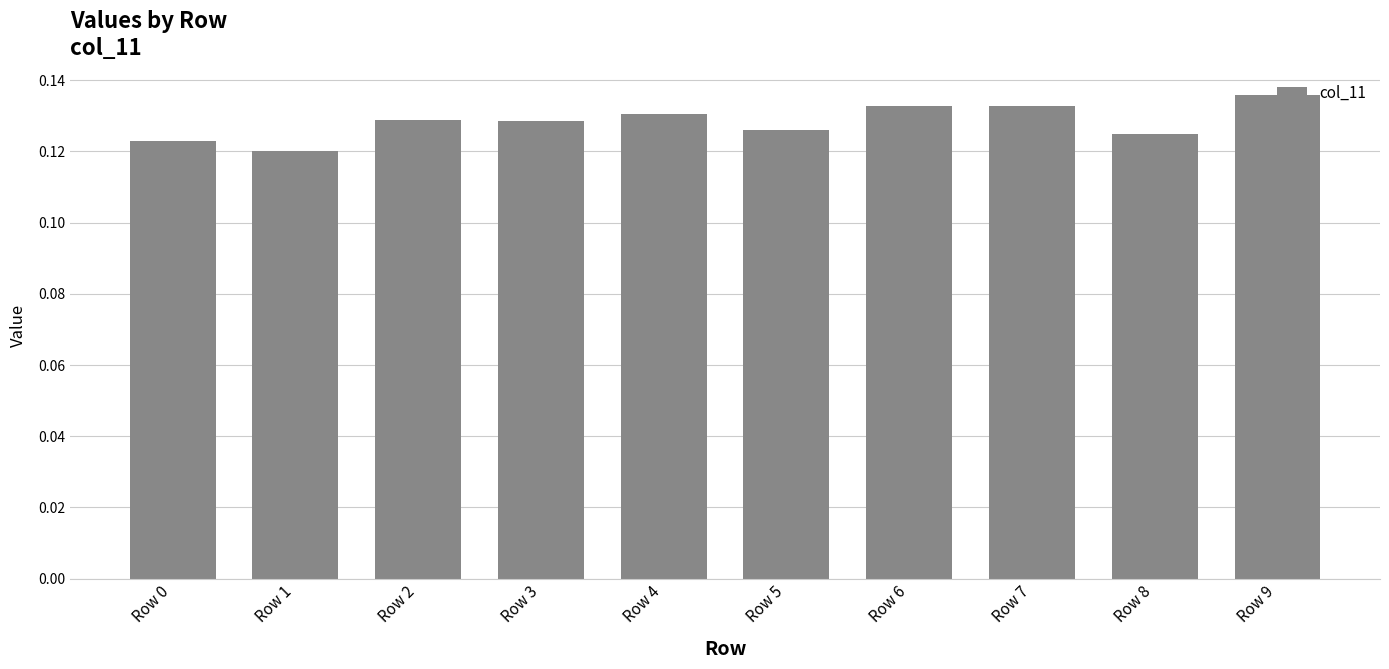

How many values are between 0 and 1?

10